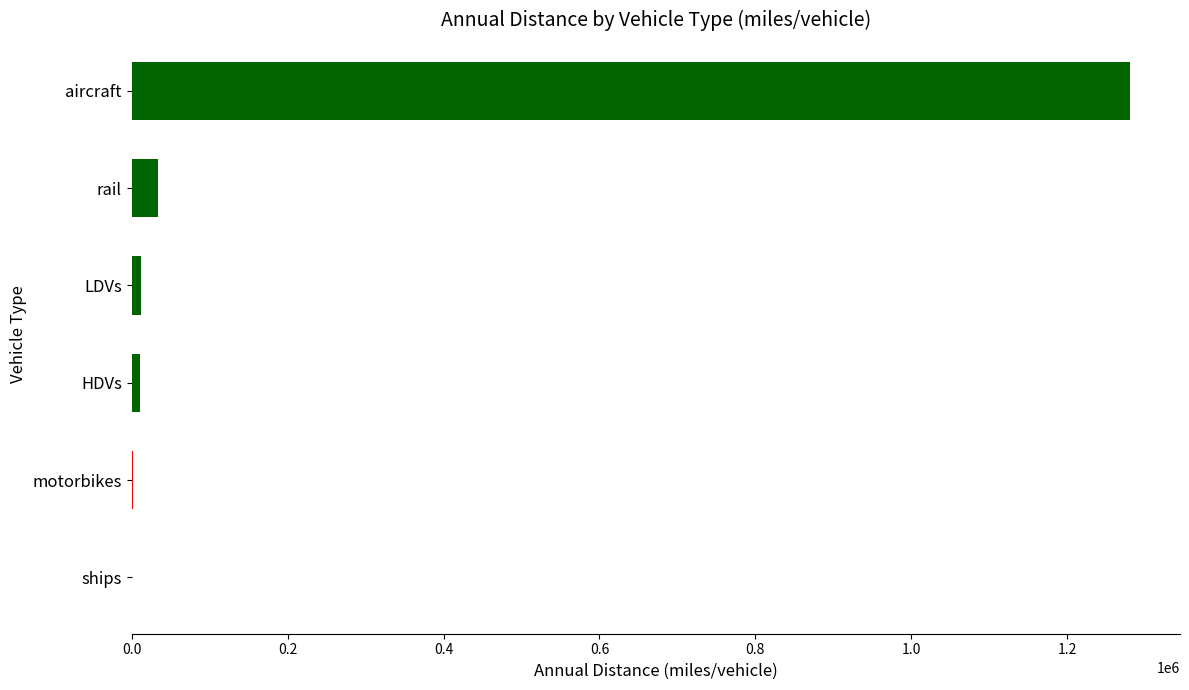

What is the greatest value displayed?

1280573.1